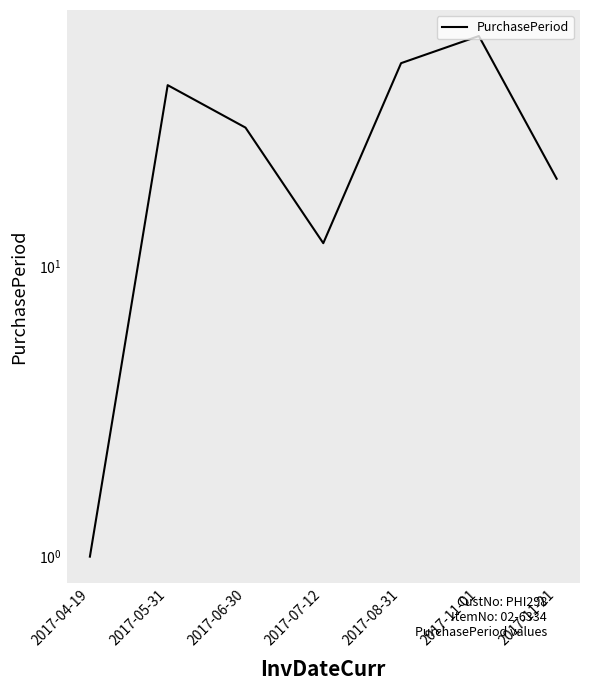

At which category does the data reach its first local valley?

2017-07-12